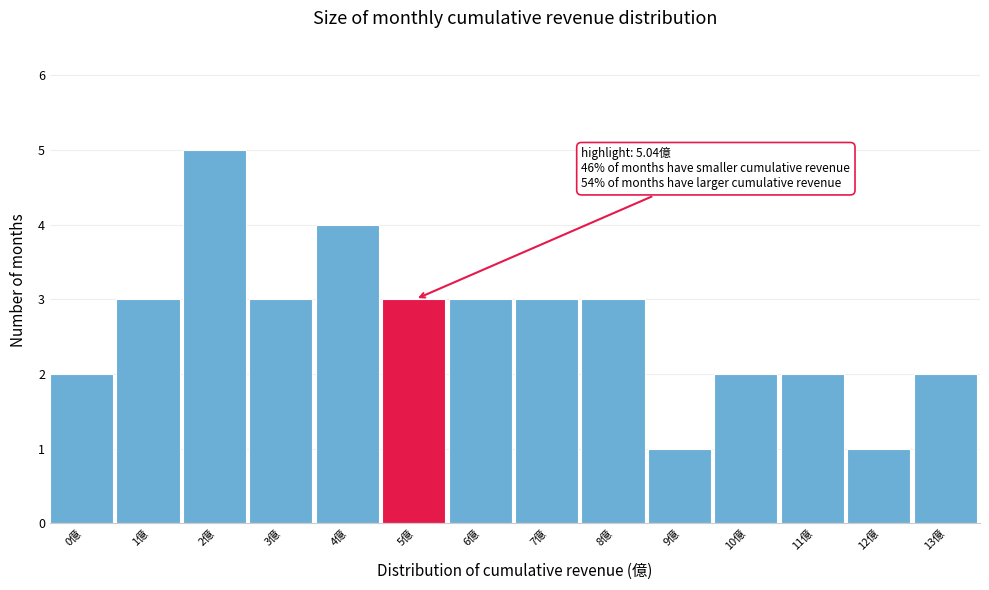

Reading left to right, what are all the values shown in this chart?

2	3	5	3	4	3	3	3	3	1	2	2	1	2